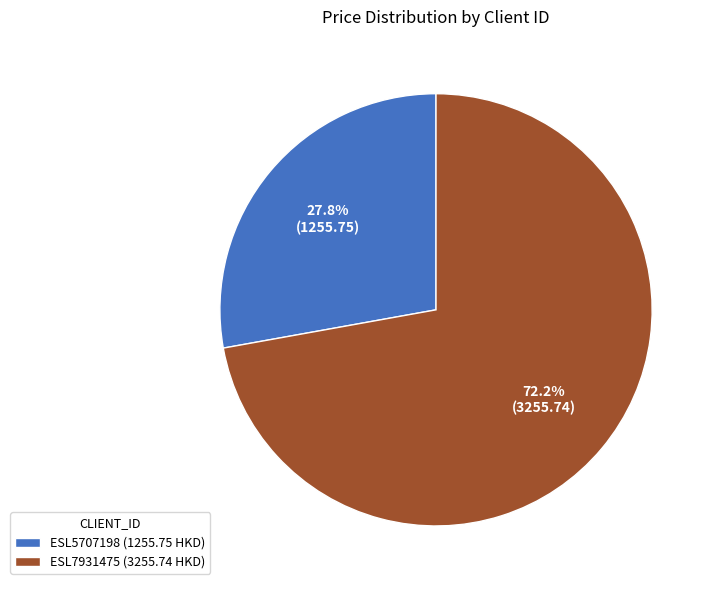

To the nearest percent, what is the combined percentage of ESL5707198 and ESL7931475?

100%